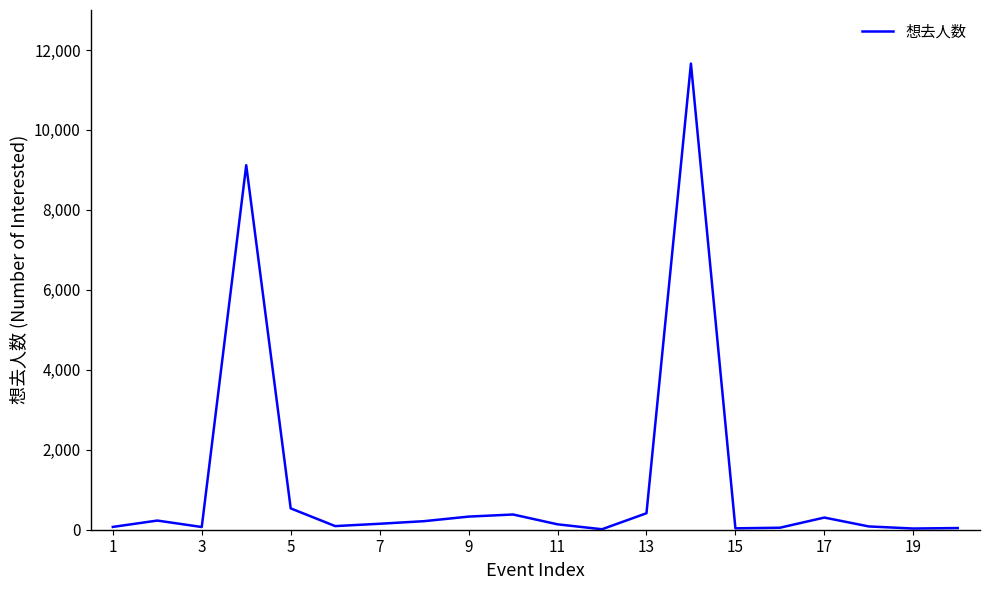

What is the maximum value shown in the chart?

11660